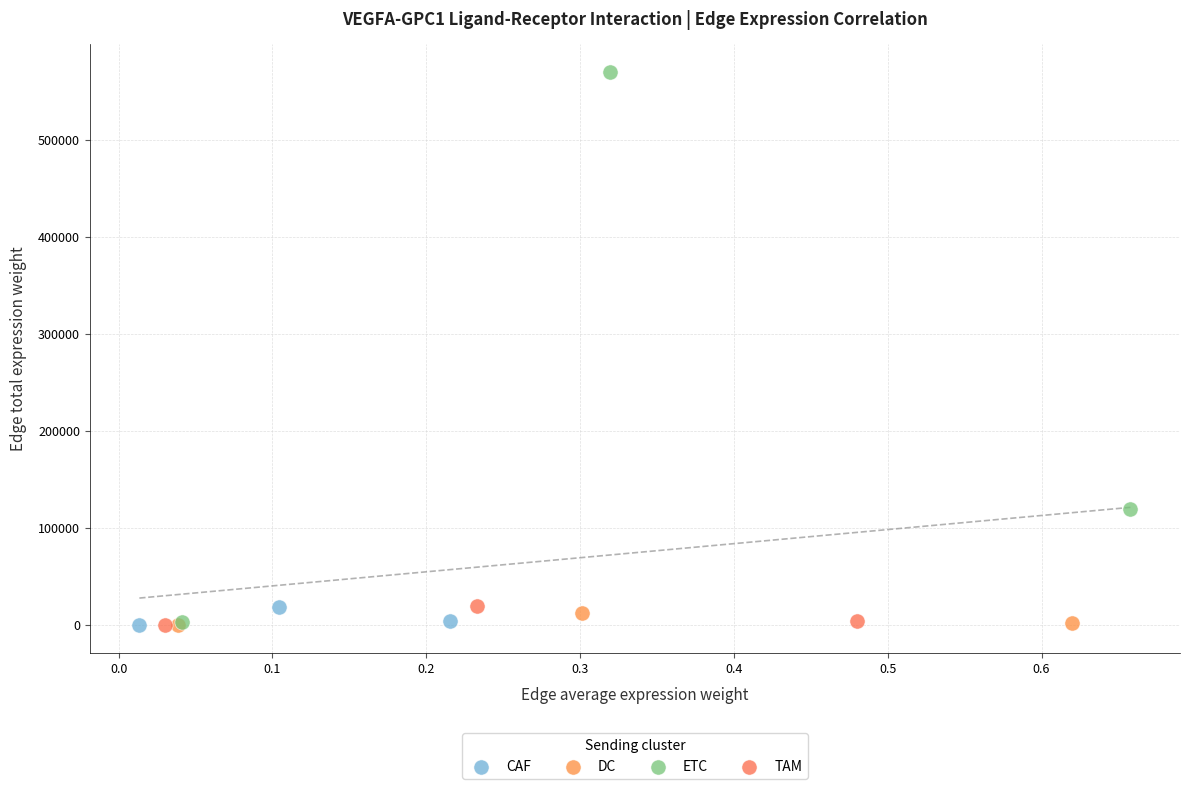

Which series has the largest Y range (max minus min)?

ETC